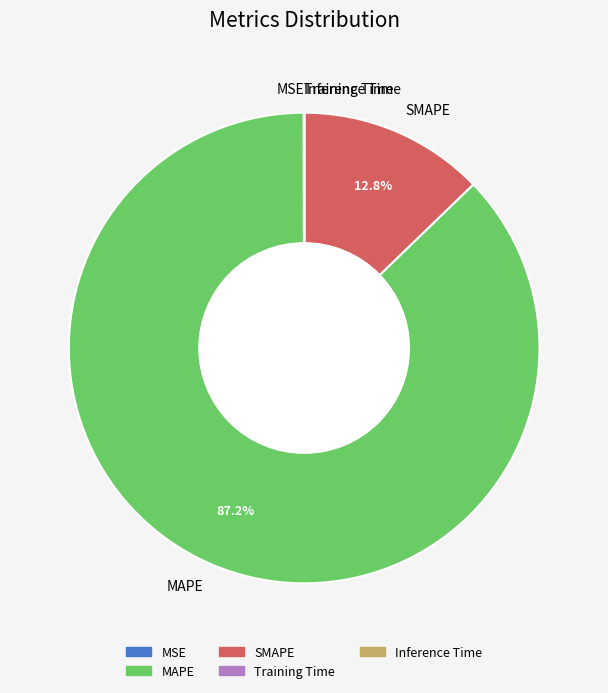

Is there any slice that represents more than half of the pie?

Yes